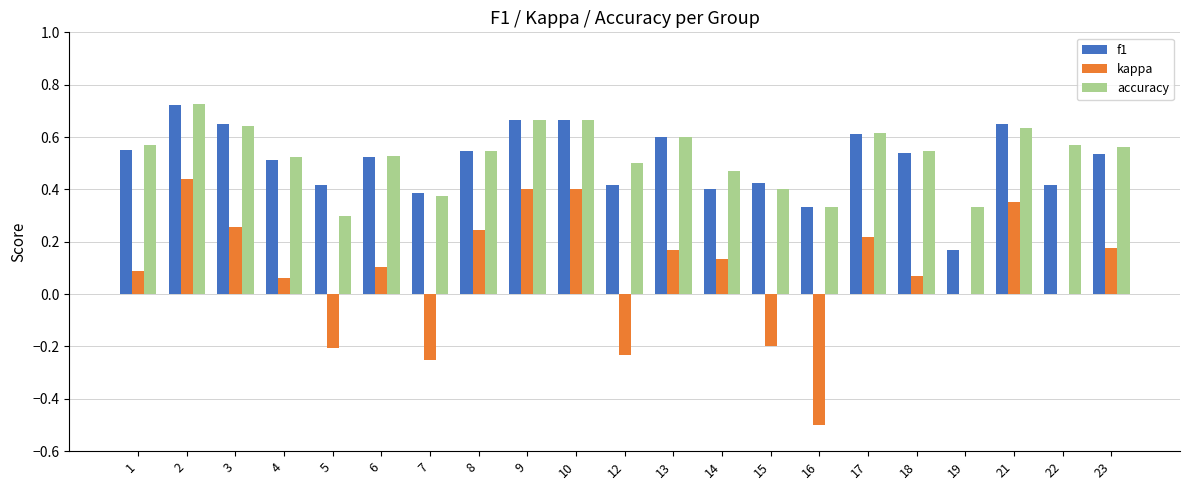

What is the sum of the accuracy values at 22 and 3?

1.2